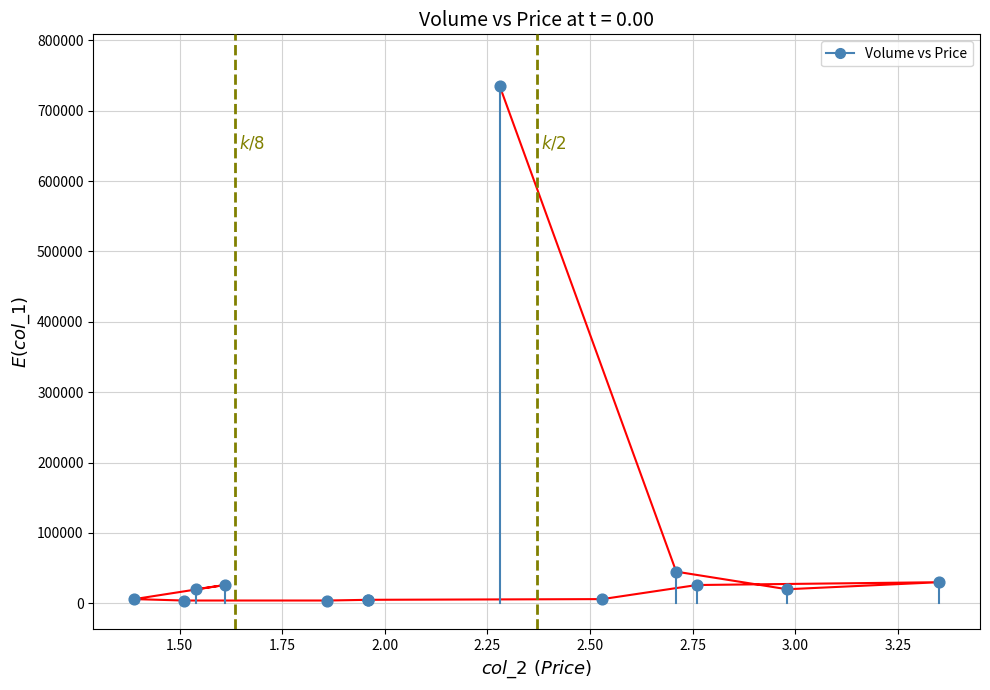

What Y value in the scatter plot is closest to 369500?

45000